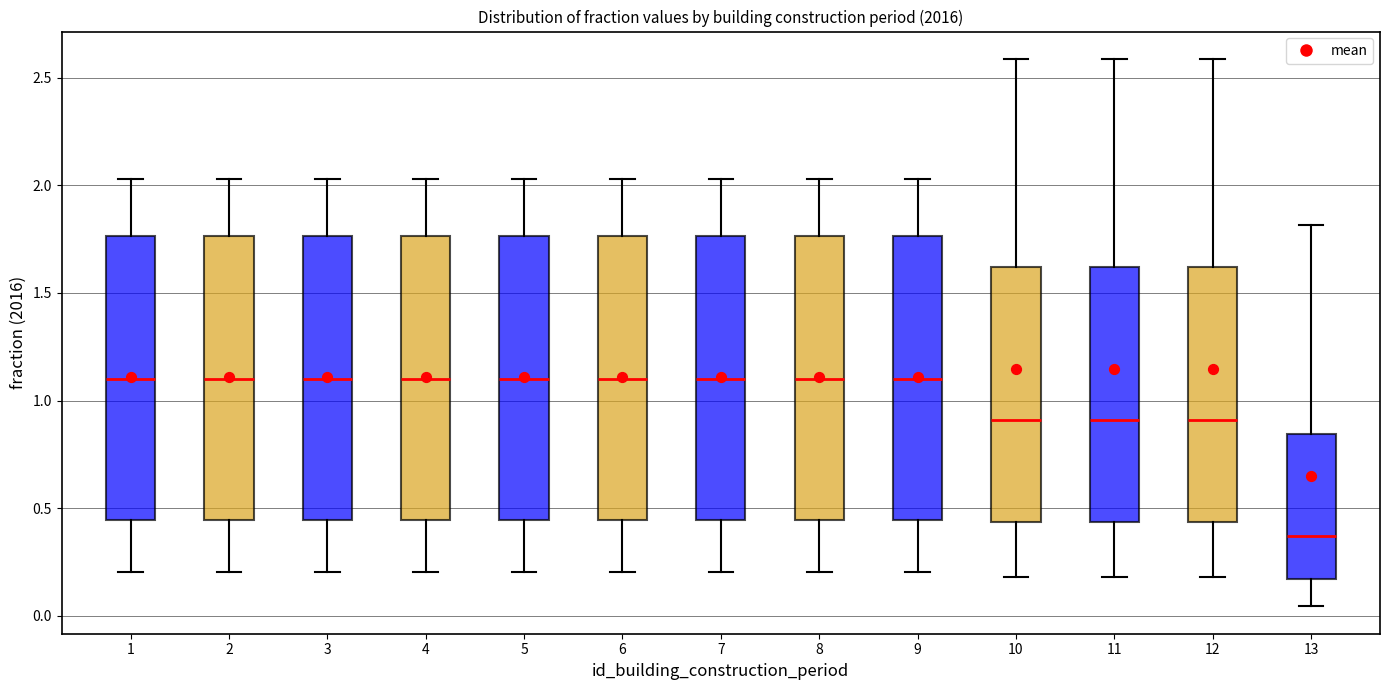

Reading left to right, transcribe this box plot: for each box, give where its median line is, the range the box spans, and where its two whiskers end, as read against the y-axis. The values are not printed on the chart, so give them approximately, as read against the axis.

1: median 1.10, box 0.45 to 1.75, whiskers 0.20 to 2.05
2: median 1.10, box 0.45 to 1.75, whiskers 0.20 to 2.05
3: median 1.10, box 0.45 to 1.75, whiskers 0.20 to 2.05
4: median 1.10, box 0.45 to 1.75, whiskers 0.20 to 2.05
5: median 1.10, box 0.45 to 1.75, whiskers 0.20 to 2.05
6: median 1.10, box 0.45 to 1.75, whiskers 0.20 to 2.05
7: median 1.10, box 0.45 to 1.75, whiskers 0.20 to 2.05
8: median 1.10, box 0.45 to 1.75, whiskers 0.20 to 2.05
9: median 1.10, box 0.45 to 1.75, whiskers 0.20 to 2.05
10: median 0.90, box 0.45 to 1.60, whiskers 0.20 to 2.60
11: median 0.90, box 0.45 to 1.60, whiskers 0.20 to 2.60
12: median 0.90, box 0.45 to 1.60, whiskers 0.20 to 2.60
13: median 0.35, box 0.15 to 0.85, whiskers 0.05 to 1.80